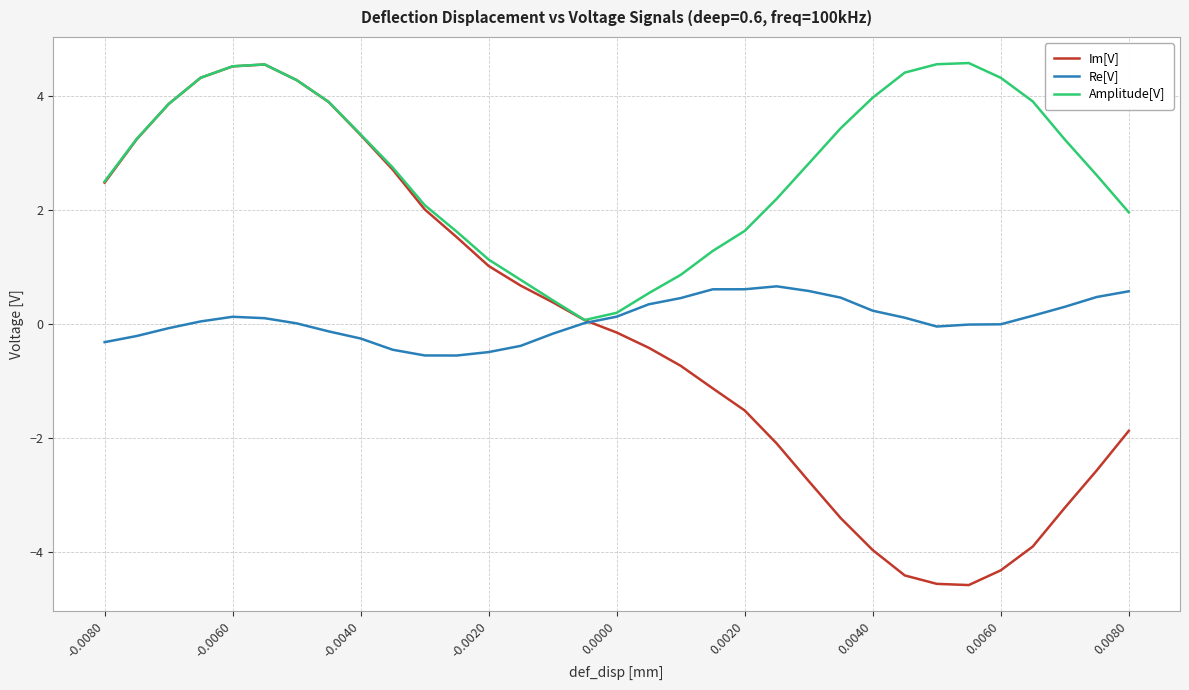

What is the minimum value for Re[V]?

-0.6